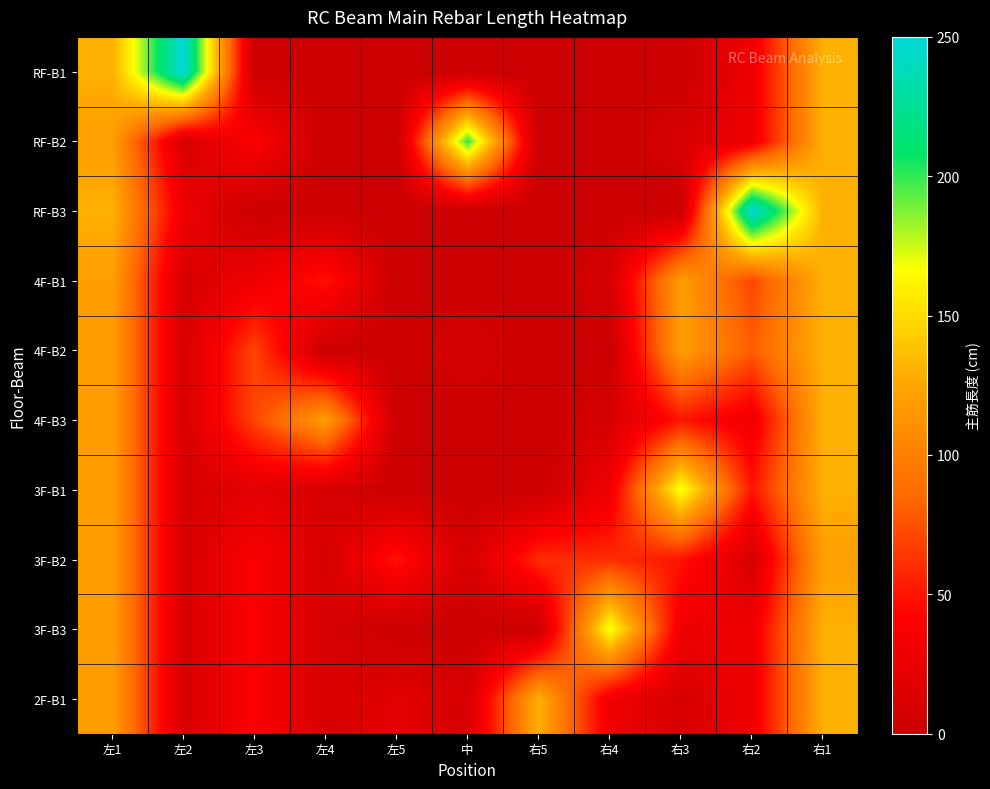

Reading left to right, extract all data points from this chart.

RF-B1: 左1=130	左2=250	左3=0	左4=0	左5=0	中=0	右5=0	右4=0	右3=0	右2=30	右1=130
RF-B2: 左1=120	左2=10	左3=40	左4=0	左5=0	中=200	右5=0	右4=0	右3=10	右2=30	右1=130
RF-B3: 左1=130	左2=30	左3=0	左4=0	左5=0	中=0	右5=0	右4=0	右3=0	右2=250	右1=130
4F-B1: 左1=120	左2=10	左3=30	左4=50	左5=0	中=0	右5=0	右4=10	右3=120	右2=70	右1=130
4F-B2: 左1=120	左2=10	左3=70	左4=0	左5=0	中=10	右5=0	右4=0	右3=120	右2=80	右1=130
4F-B3: 左1=120	左2=10	左3=70	左4=120	左5=0	中=0	右5=0	右4=10	右3=50	右2=30	右1=130
3F-B1: 左1=120	左2=10	左3=20	左4=10	左5=0	中=0	右5=0	右4=30	右3=170	右2=50	右1=130
3F-B2: 左1=120	左2=10	左3=40	左4=10	左5=50	中=10	右5=60	右4=60	右3=50	右2=10	右1=120
3F-B3: 左1=120	左2=10	左3=40	左4=10	左5=0	中=0	右5=0	右4=170	右3=30	右2=30	右1=130
2F-B1: 左1=120	左2=10	左3=40	左4=10	左5=20	中=10	右5=130	右4=30	右3=10	右2=30	右1=130